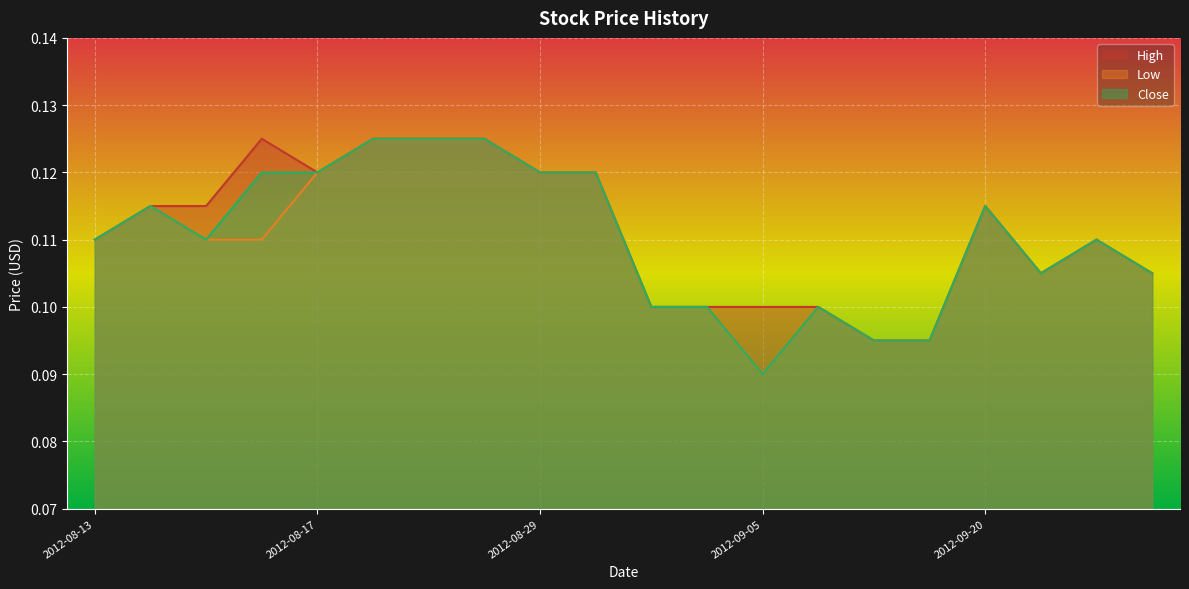

Reading left to right, transcribe all the data shown in this chart.

High: 2012-08-13=0.1	2012-08-14=0.1	2012-08-15=0.1	2012-08-16=0.1	2012-08-17=0.1	2012-08-20=0.1	2012-08-21=0.1	2012-08-22=0.1	2012-08-29=0.1	2012-08-30=0.1	2012-08-31=0.1	2012-09-04=0.1	2012-09-05=0.1	2012-09-06=0.1	2012-09-07=0.1	2012-09-10=0.1	2012-09-20=0.1	2012-09-21=0.1	2012-09-24=0.1	2012-09-25=0.1
Low: 2012-08-13=0.1	2012-08-14=0.1	2012-08-15=0.1	2012-08-16=0.1	2012-08-17=0.1	2012-08-20=0.1	2012-08-21=0.1	2012-08-22=0.1	2012-08-29=0.1	2012-08-30=0.1	2012-08-31=0.1	2012-09-04=0.1	2012-09-05=0.1	2012-09-06=0.1	2012-09-07=0.1	2012-09-10=0.1	2012-09-20=0.1	2012-09-21=0.1	2012-09-24=0.1	2012-09-25=0.1
Close: 2012-08-13=0.1	2012-08-14=0.1	2012-08-15=0.1	2012-08-16=0.1	2012-08-17=0.1	2012-08-20=0.1	2012-08-21=0.1	2012-08-22=0.1	2012-08-29=0.1	2012-08-30=0.1	2012-08-31=0.1	2012-09-04=0.1	2012-09-05=0.1	2012-09-06=0.1	2012-09-07=0.1	2012-09-10=0.1	2012-09-20=0.1	2012-09-21=0.1	2012-09-24=0.1	2012-09-25=0.1